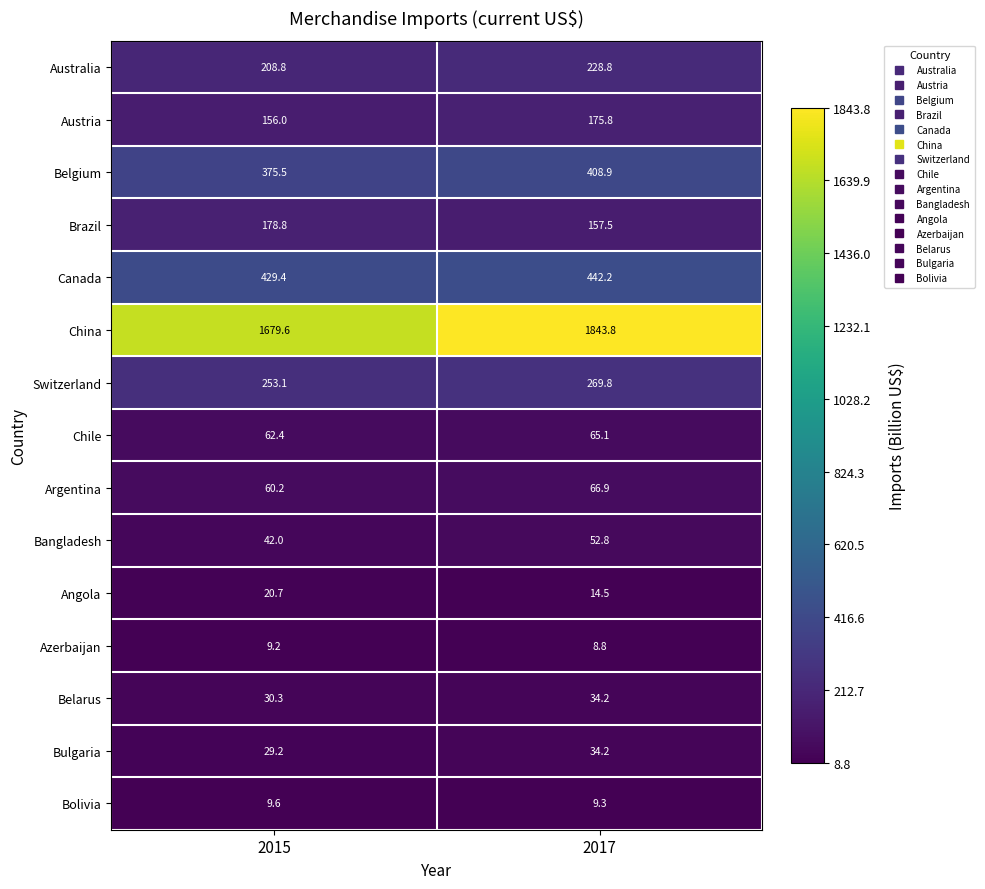

At which label does China first exceed 1843?

2017